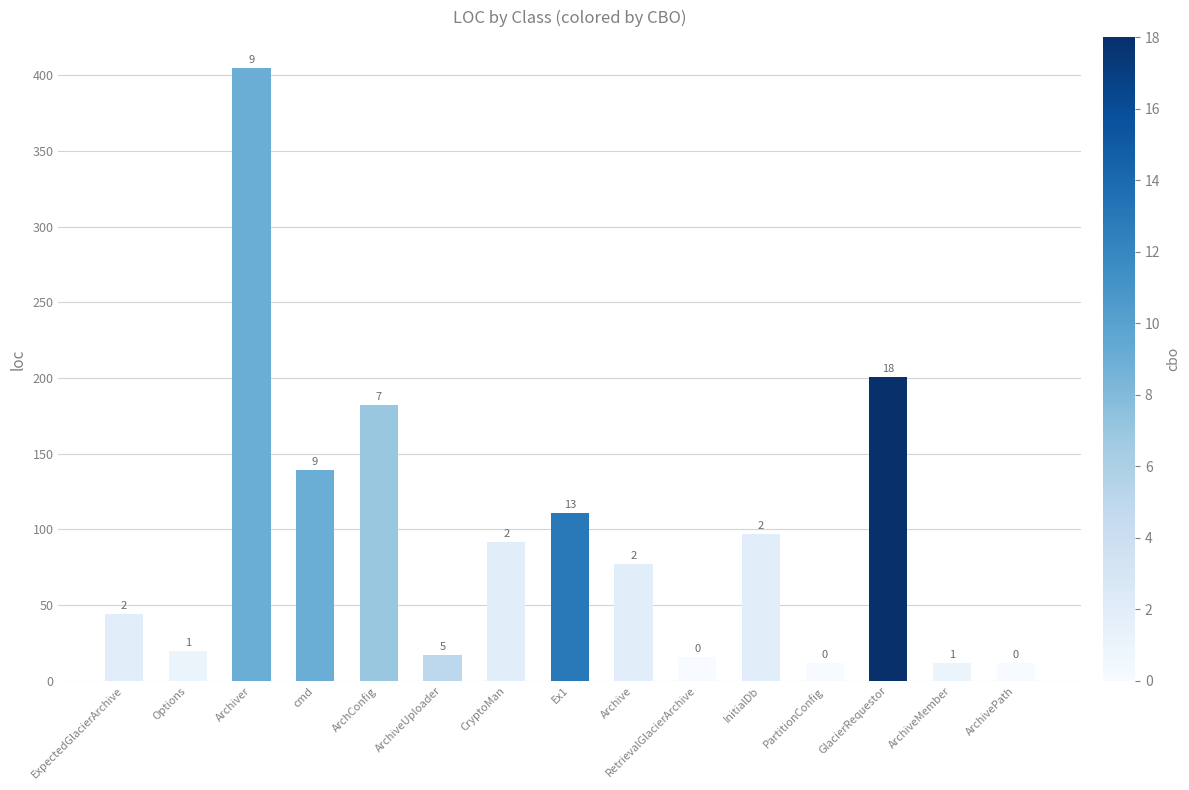

Reading left to right, extract all data points from this chart.

44	20	405	139	182	17	92	111	77	16	97	12	201	12	12